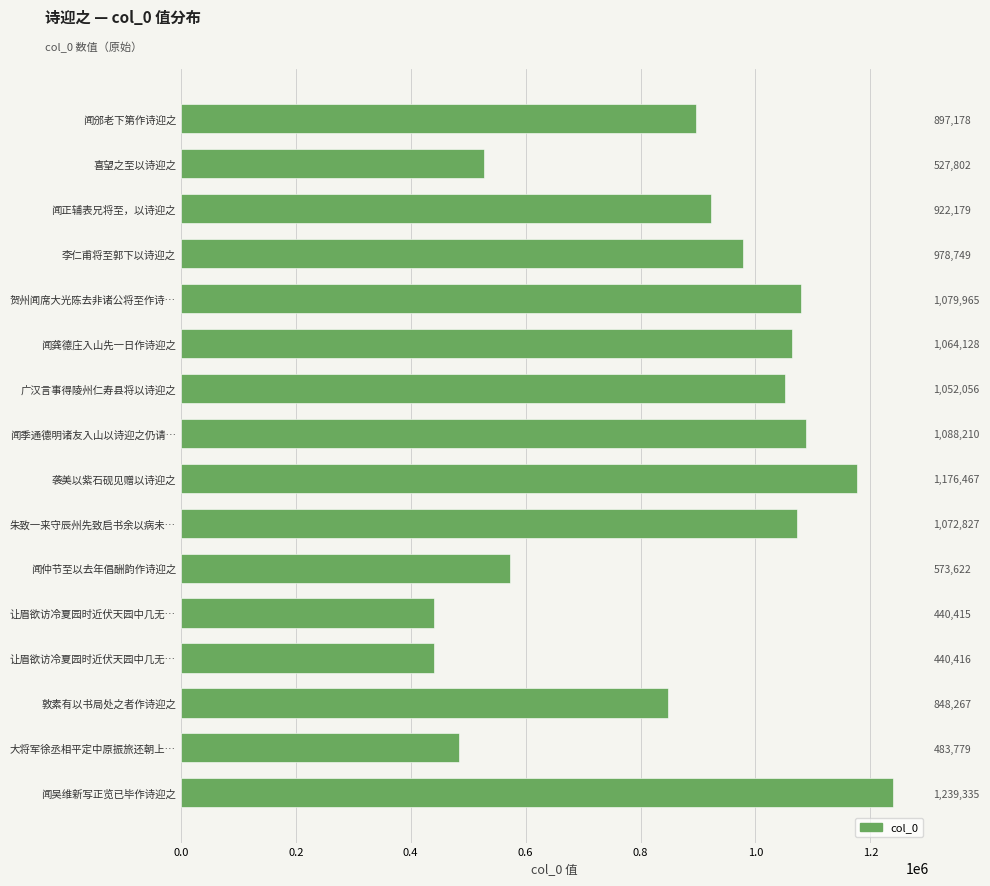

Does the chart contain stacked bars?

No